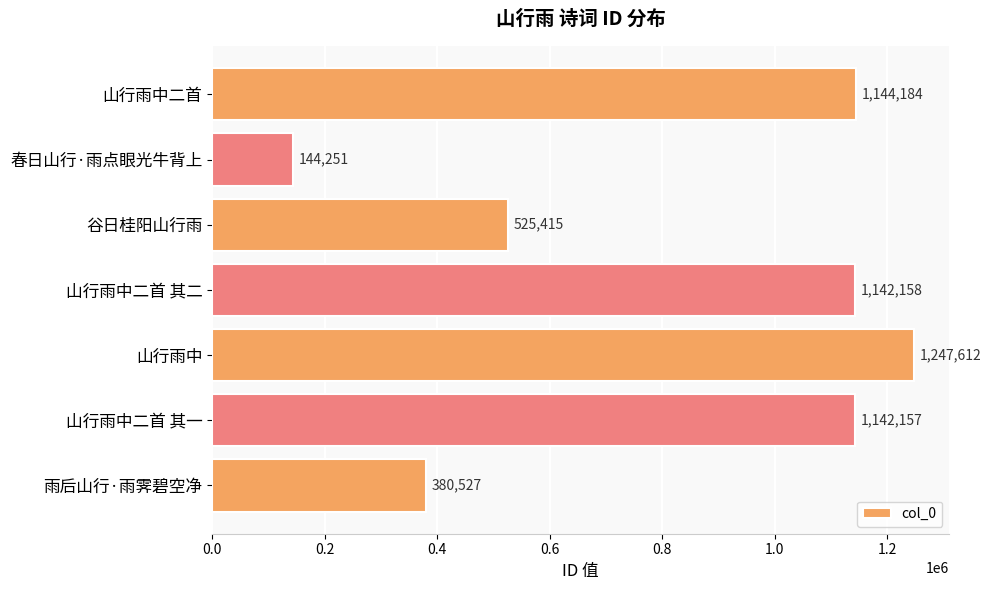

List the labels in order of value, smallest first.

春日山行·雨点眼光牛背上, 雨后山行·雨霁碧空净, 谷日桂阳山行雨, 山行雨中二首 其一, 山行雨中二首 其二, 山行雨中二首, 山行雨中